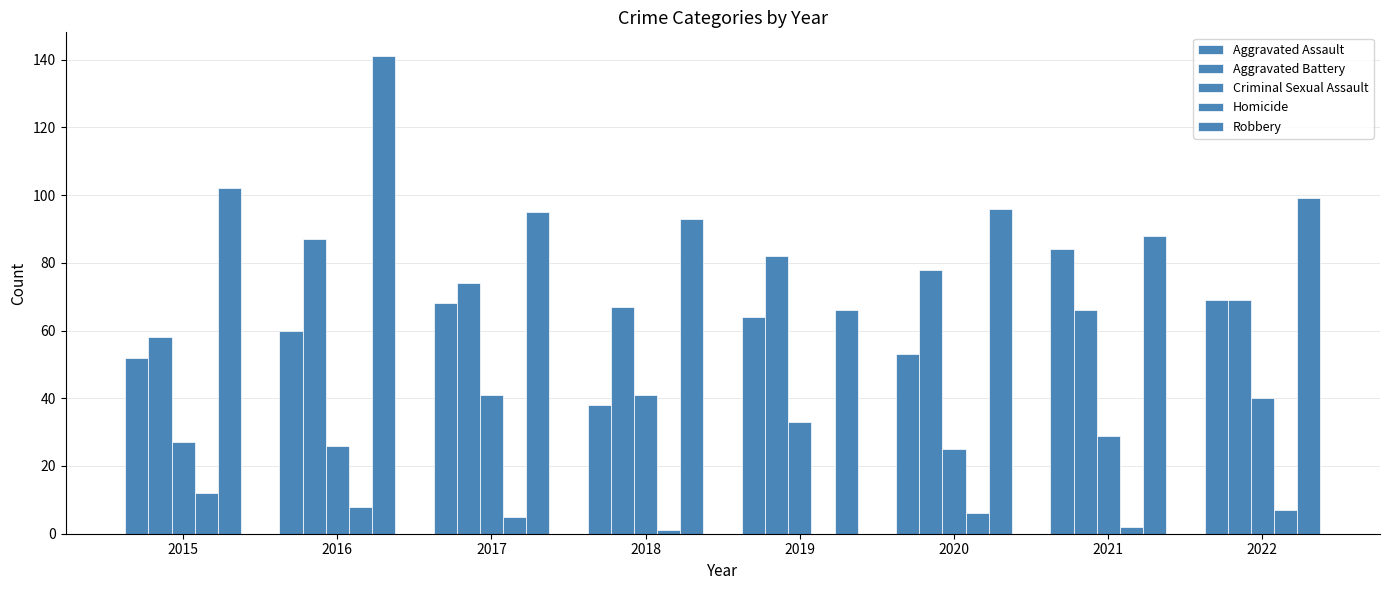

How many groups of bars are there?

8